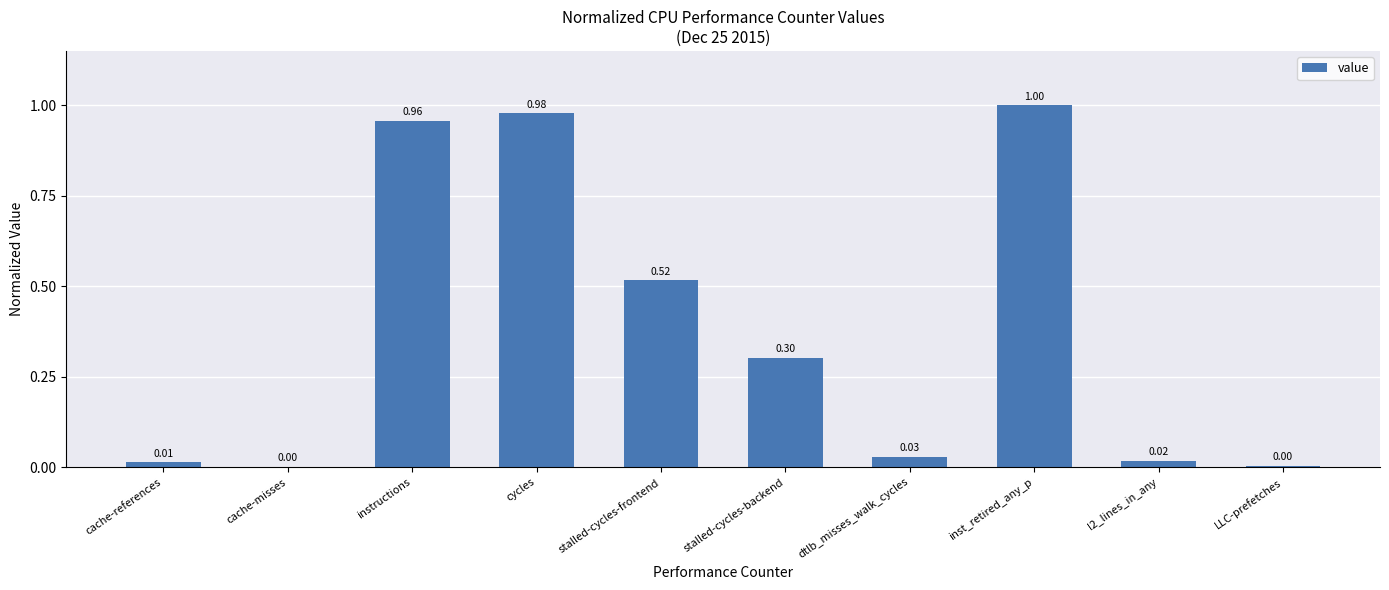

Which category has the highest value across all series?

inst_retired_any_p